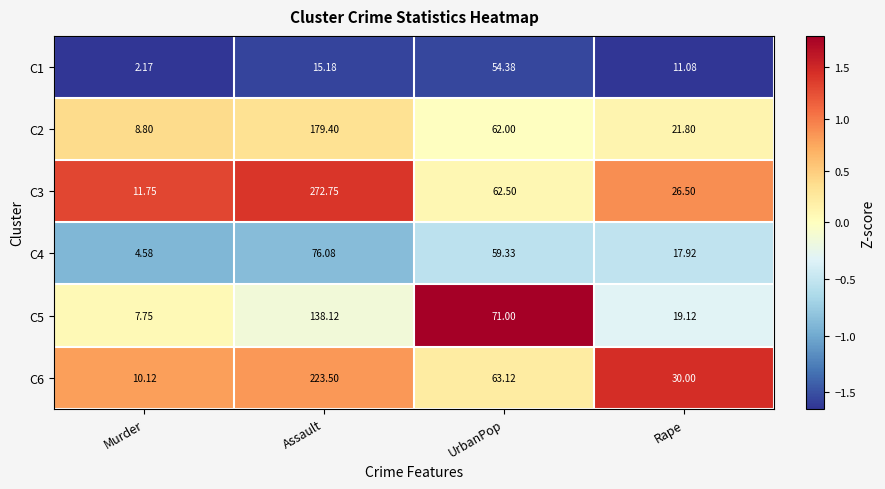

Is the value of C6 at UrbanPop greater than the value of C5 at Assault?

No